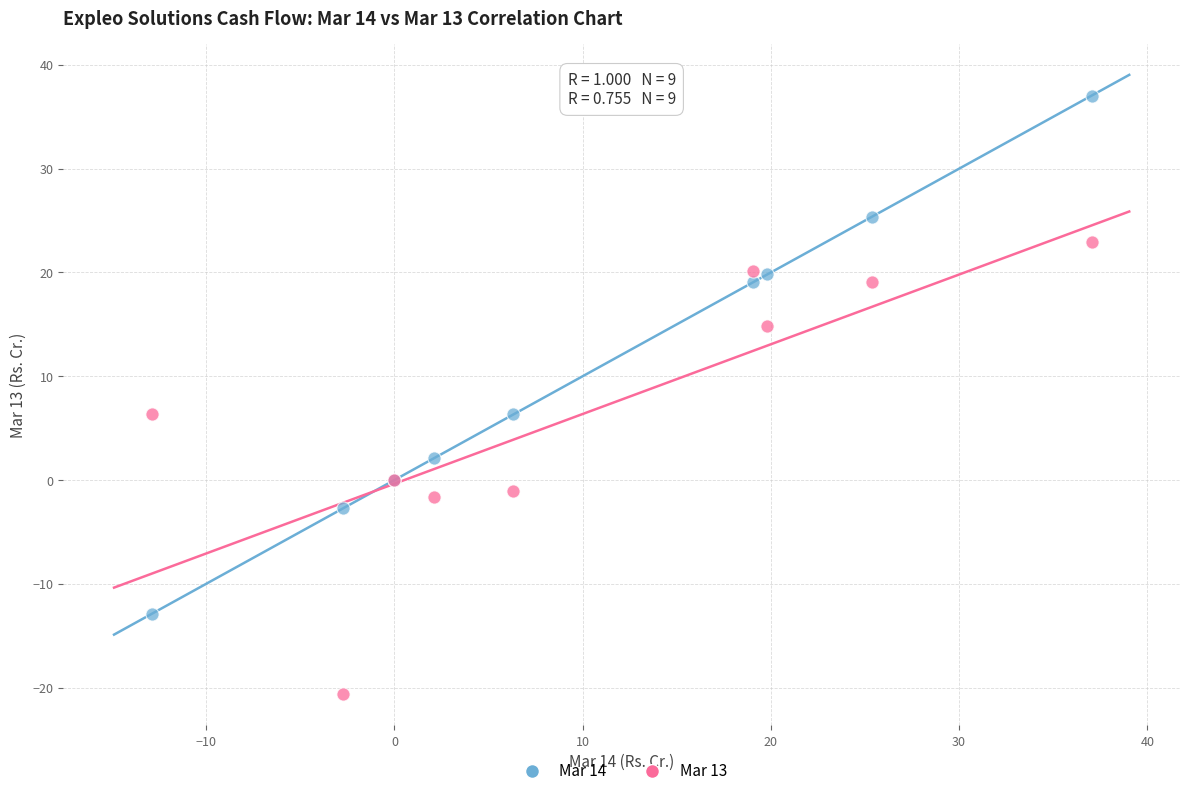

Which series contains the lowest Y value?

Mar 13